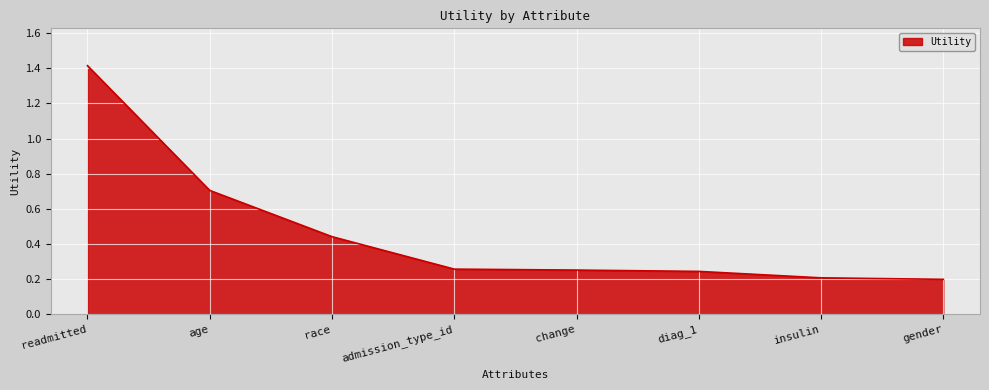

Count the number of categories in the chart.

8